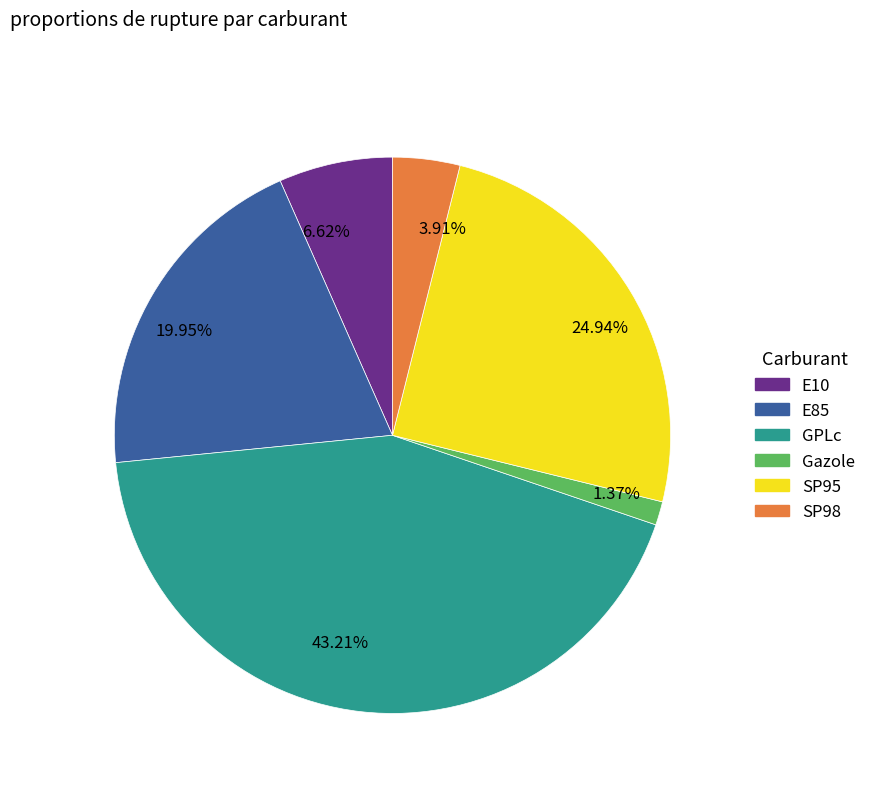

Is the sum of 43.21% and 1.37% greater than half?

No